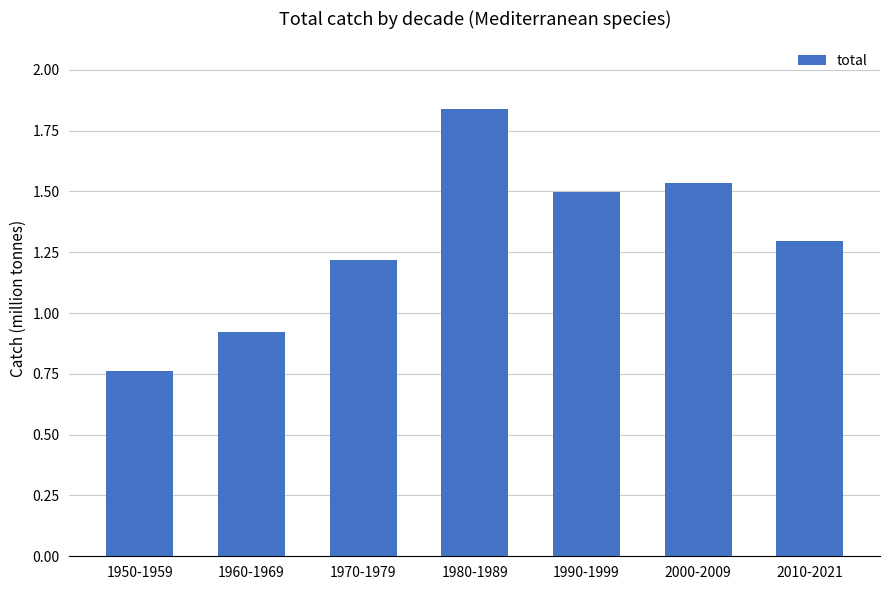

What is the label of the 6th bar from the right?

1960-1969